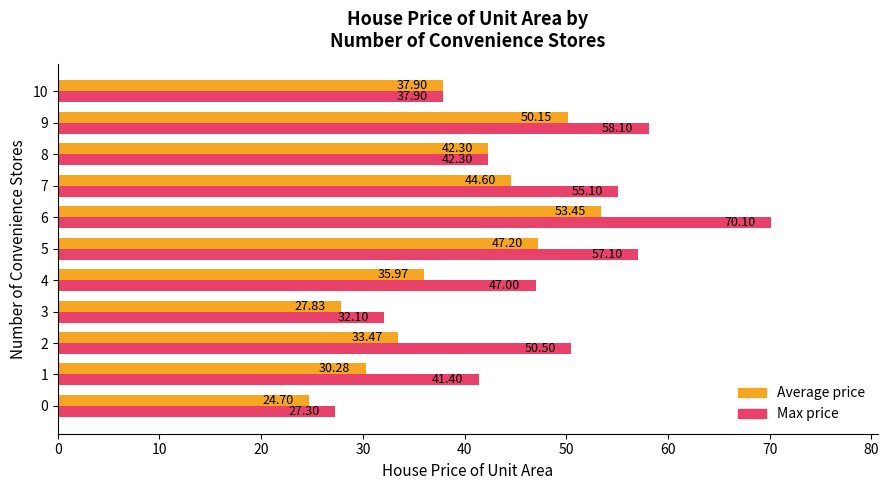

What is the total value across all series at 4?

83.0